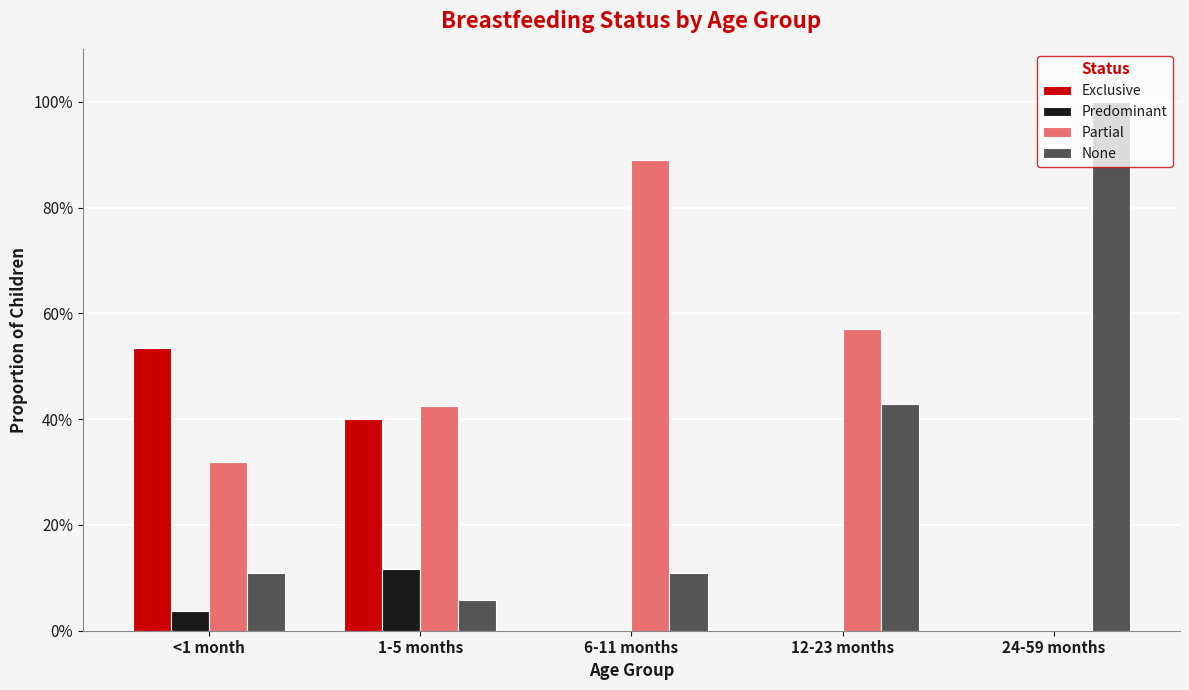

Are the bars grouped side by side (vs. stacked)?

Yes